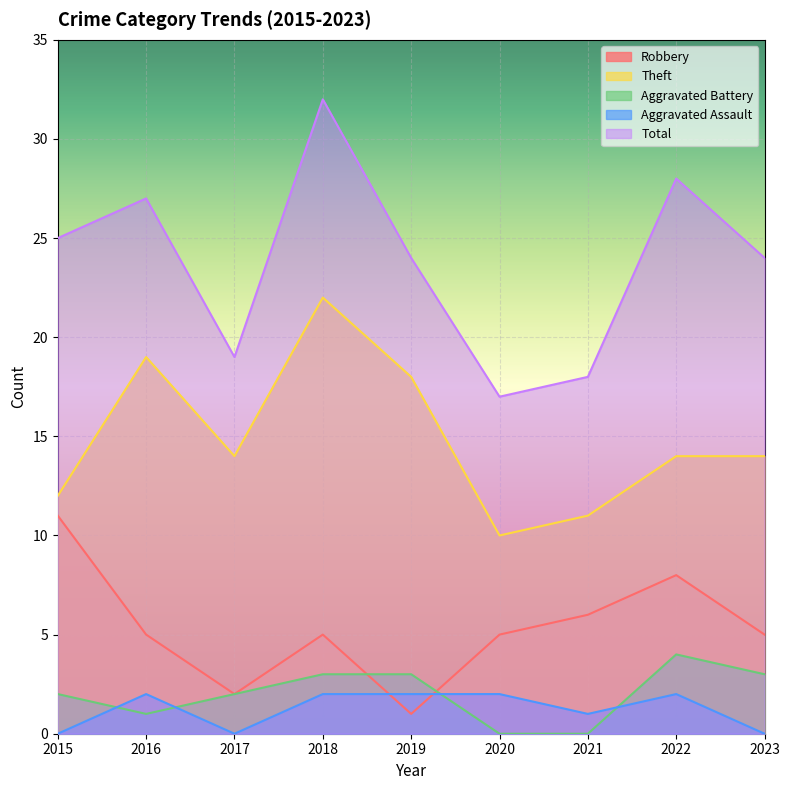

What is the approximate value of Robbery at 2015, to the nearest 10?

10